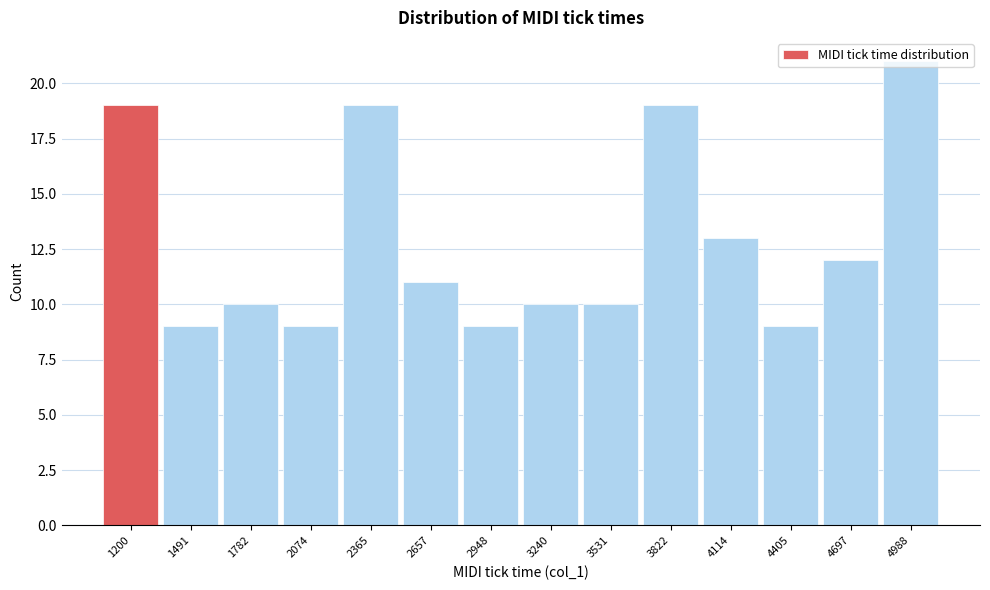

The value at 2365 is 34. True or false?

False